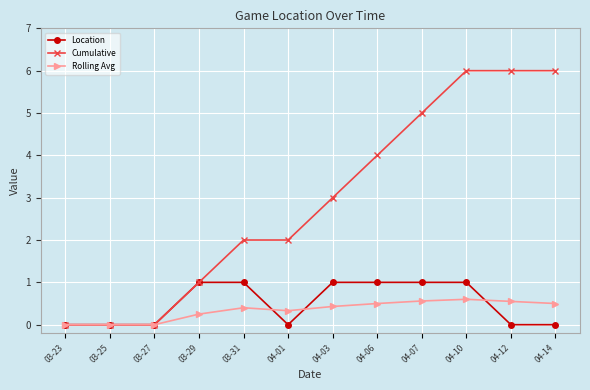

What is the difference between the Location values at 03-31 and 03-23?

1.0